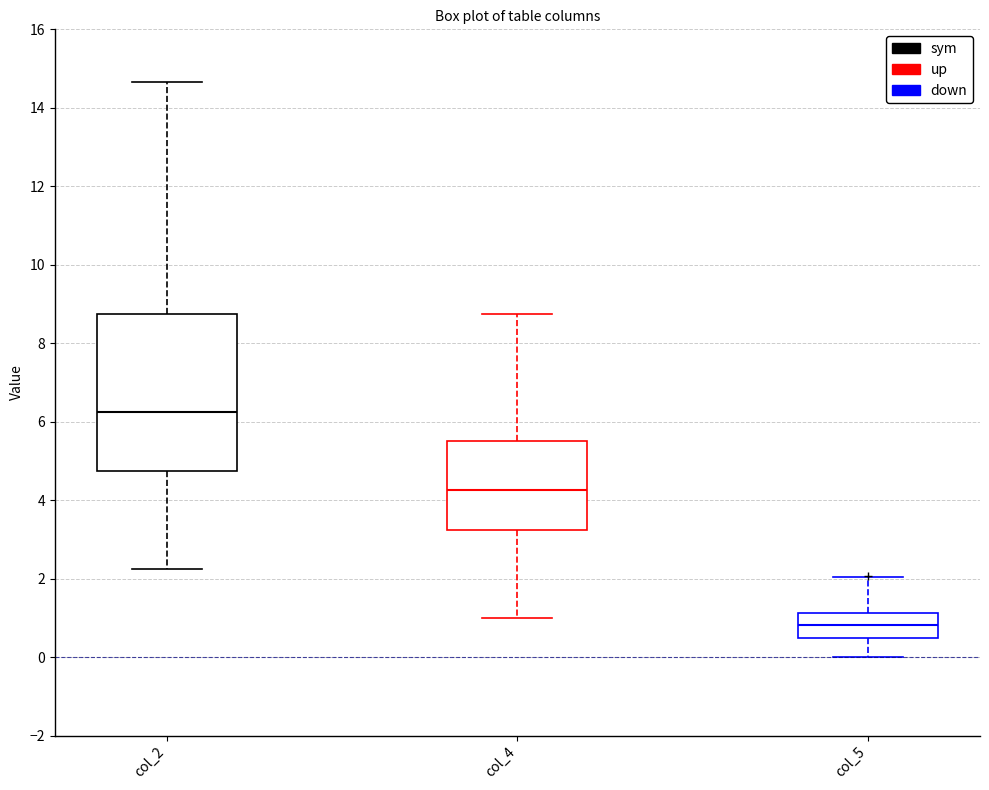

Reading left to right, transcribe this box plot: for each box, give where its median line is, the range the box spans, and where its two whiskers end, as read against the y-axis. The values are not printed on the chart, so give them approximately, as read against the axis.

col_2: median 6.2, box 4.8 to 8.8, whiskers 2.2 to 14.6
col_4: median 4.2, box 3.2 to 5.6, whiskers 1.0 to 8.8
col_5: median 0.8, box 0.6 to 1.2, whiskers 0.0 to 2.0